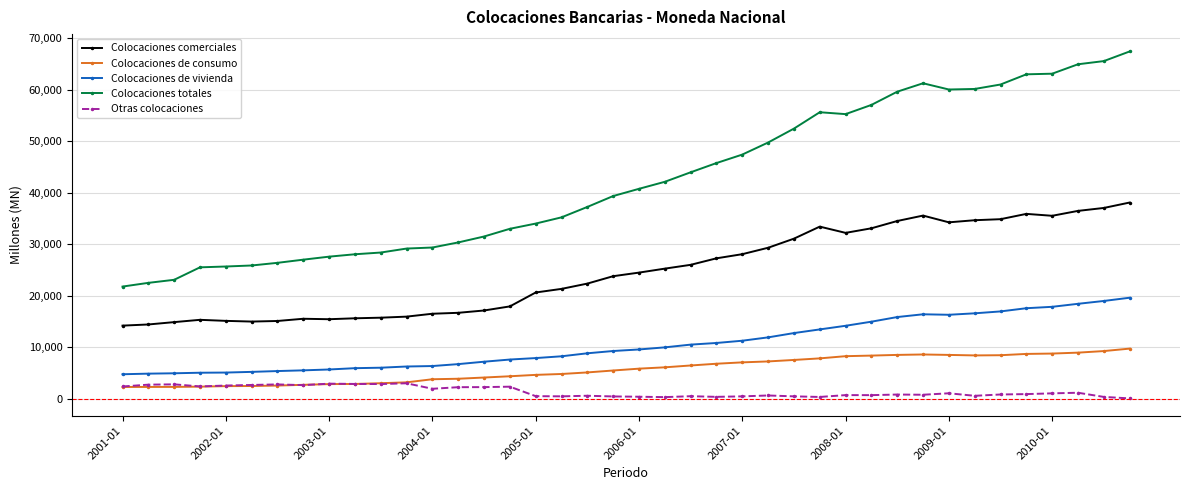

True or false: Colocaciones comerciales has more than 1 interior local peaks.

True